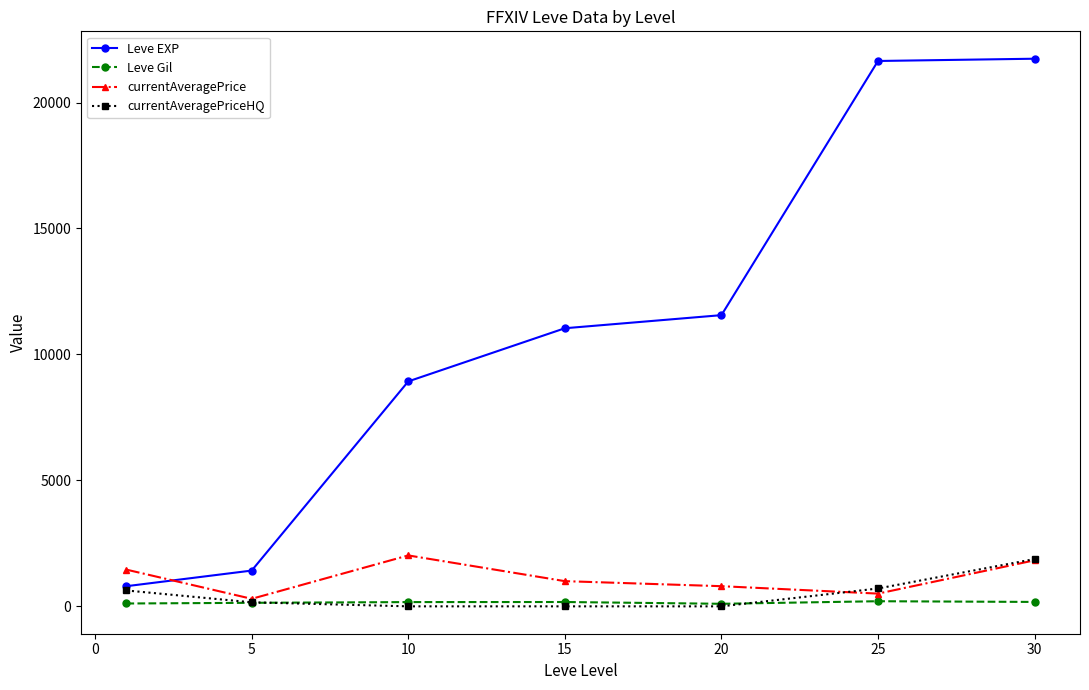

True or false: Leve Gil and Leve EXP intersect in this chart.

False